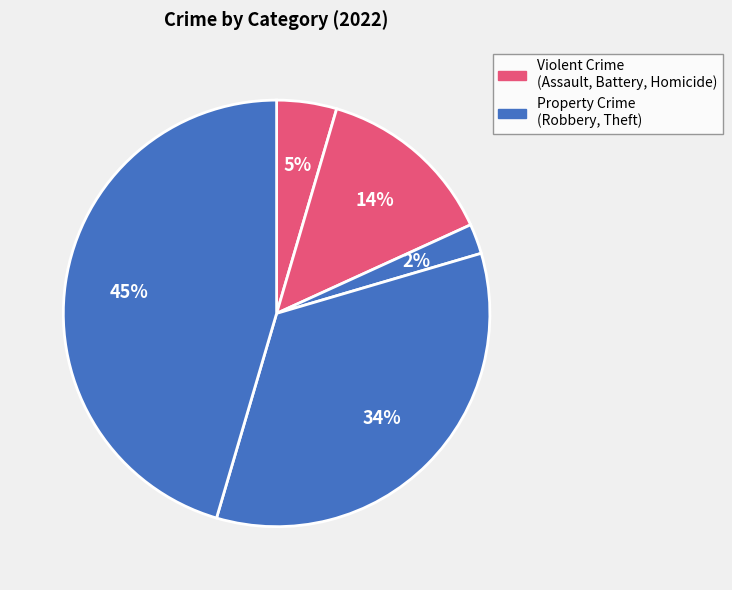

How many segments does this pie chart have?

5